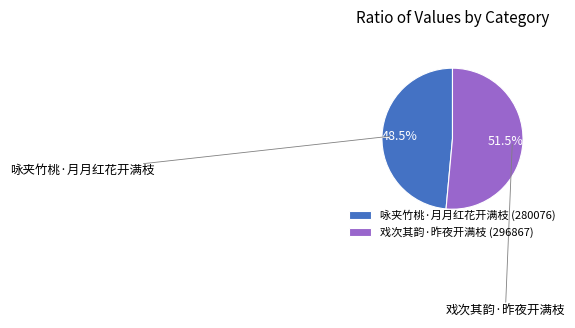

Which slice represents more than half of the pie?

戏次其韵·昨夜开满枝